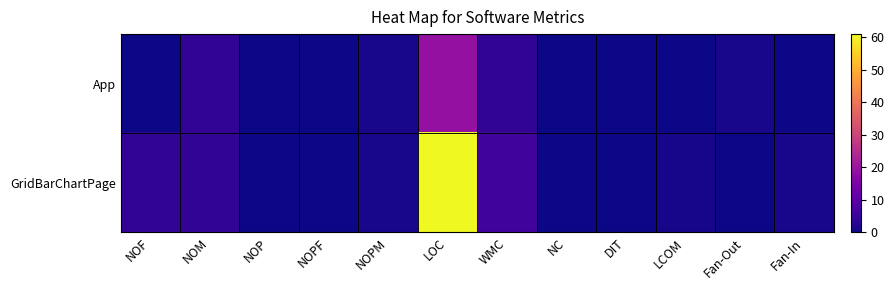

Reading left to right, list all the values displayed in this chart.

App: NOF=0.0	NOM=4.0	NOP=0.0	NOPF=0.0	NOPM=1.0	LOC=19.0	WMC=4.0	NC=0.0	DIT=0.0	LCOM=0.0	Fan-Out=1.0	Fan-In=0.0
GridBarChartPage: NOF=4.0	NOM=4.0	NOP=0.0	NOPF=0.0	NOPM=1.0	LOC=61.0	WMC=6.0	NC=0.0	DIT=0.0	LCOM=0.8	Fan-Out=0.0	Fan-In=1.0